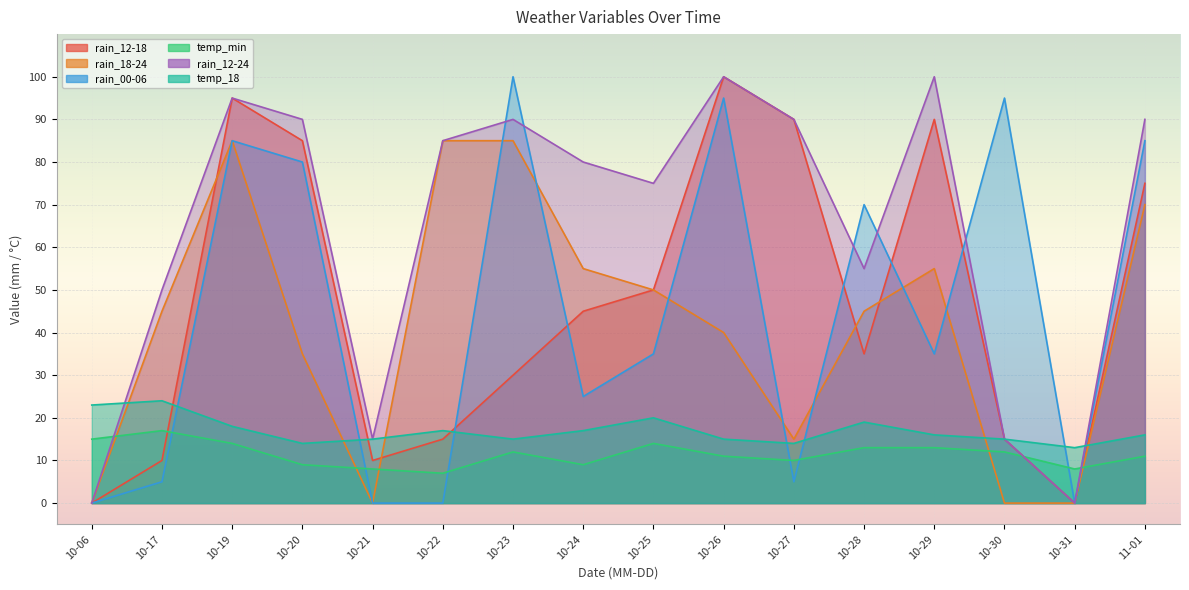

What is the difference between the rain_12-18 values at 10-28 and 10-22?

20